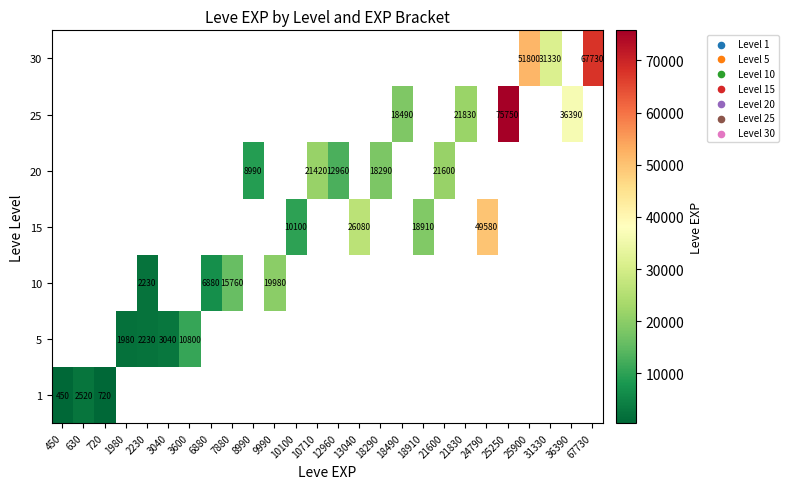

At how many categories does at least one series exceed 21693?

8